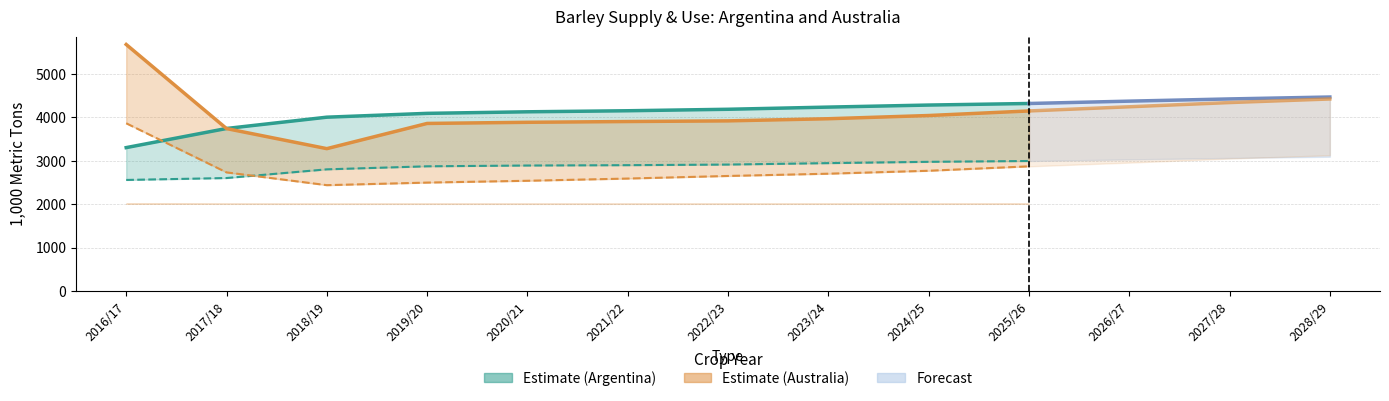

What is the label of the 10th point from the left?

2025/26